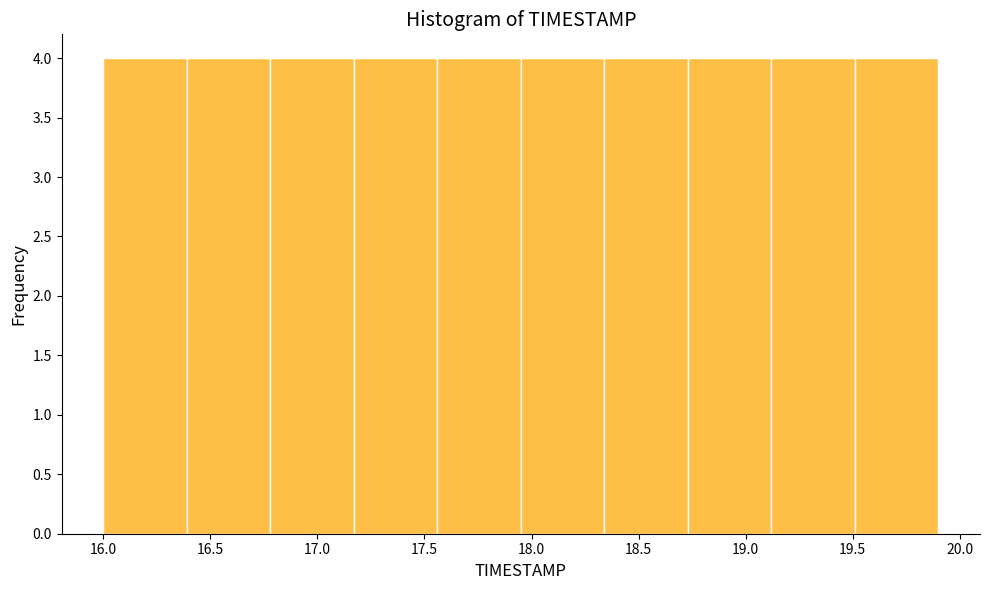

Reading left to right, transcribe this chart: for each bar, give the range it covers on the x-axis and its height. Neither the bar edges nor the heights are printed on the chart, so give them approximately, as read against the axes.

16.00 to 16.39: 4
16.39 to 16.78: 4
16.78 to 17.17: 4
17.17 to 17.56: 4
17.56 to 17.95: 4
17.95 to 18.34: 4
18.34 to 18.73: 4
18.73 to 19.12: 4
19.12 to 19.51: 4
19.51 to 19.90: 4